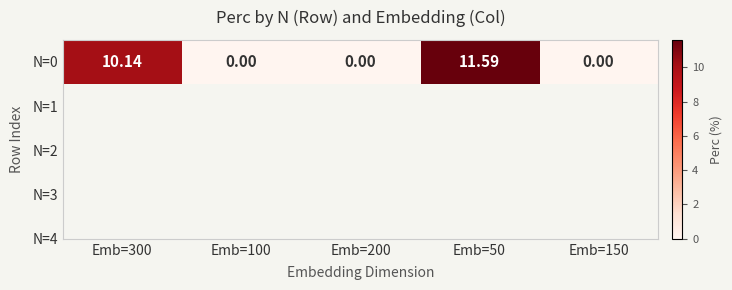

What is the sum of all values?

21.7